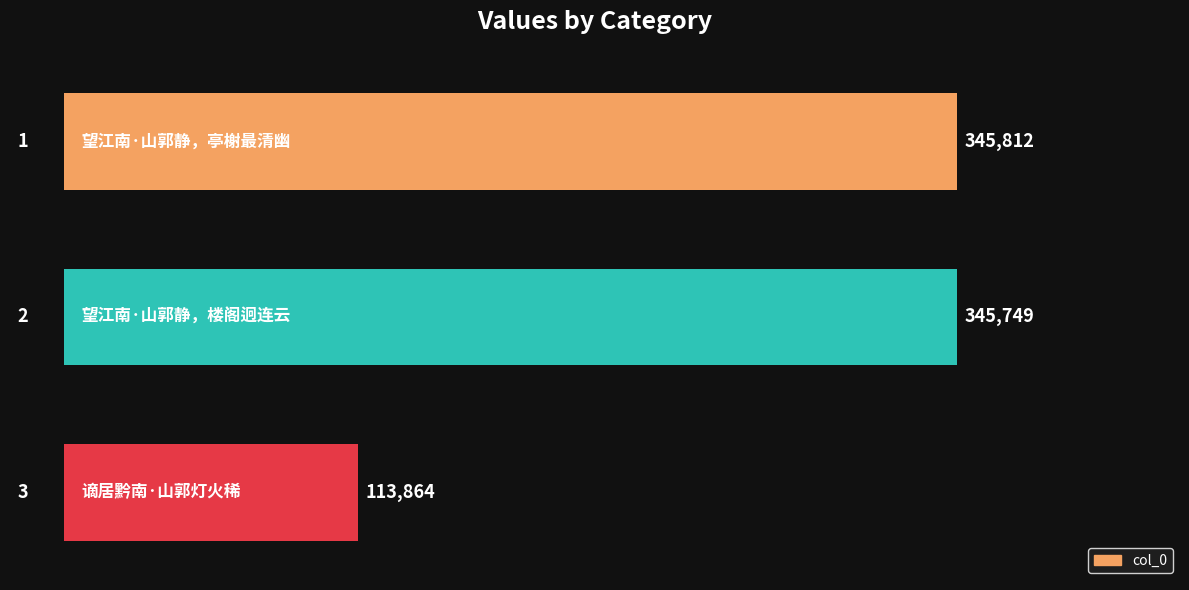

What is the sum of all values?

805425